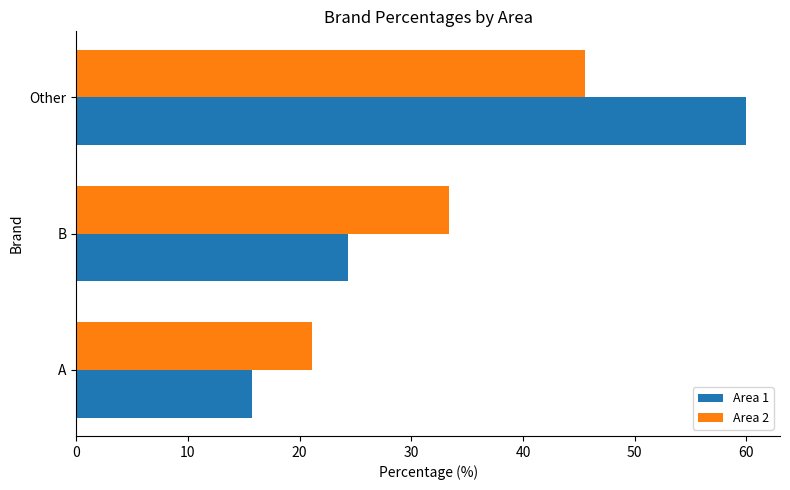

Is the value of Area 2 at B greater than the value of Area 1 at A?

Yes